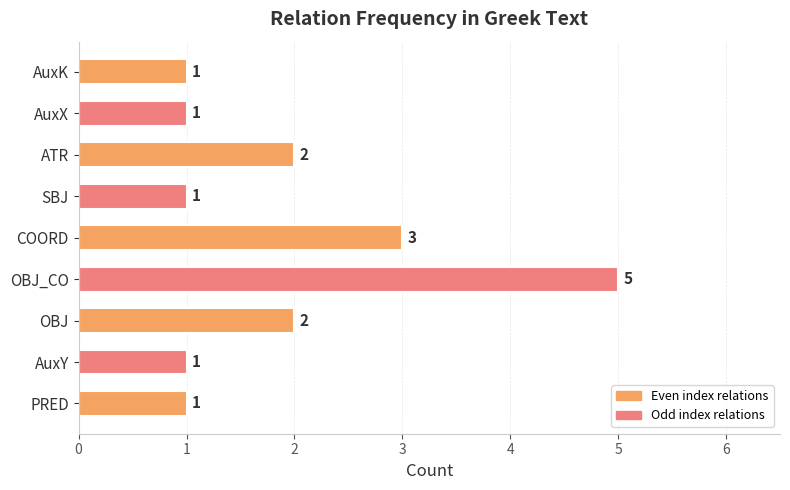

The chart shows a value of 0 at PRED. True or false?

False